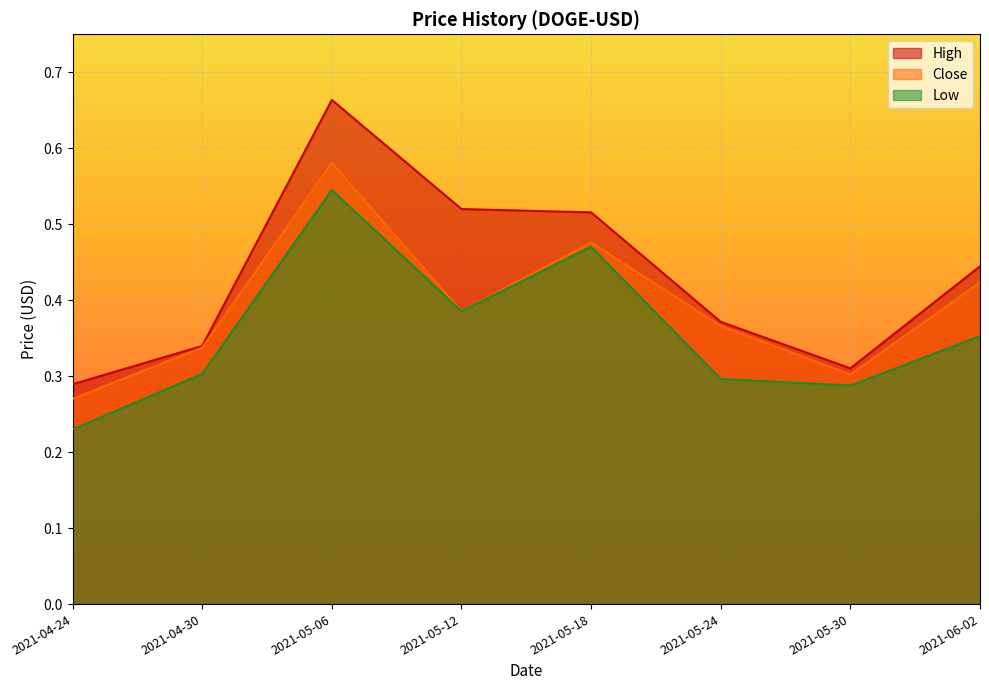

The High series shows 0.4 at 2021-06-02. True or false?

True